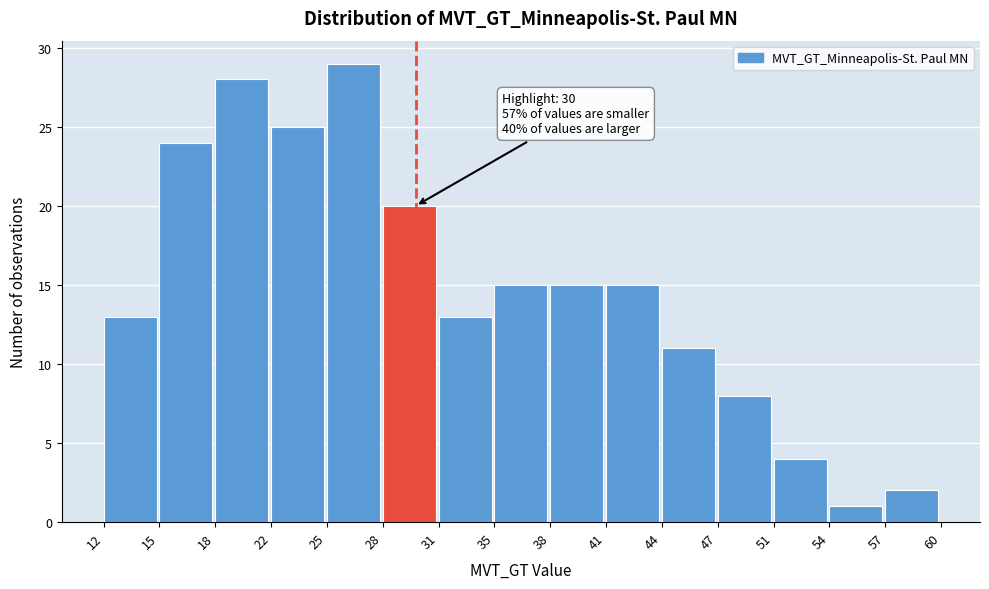

Which range on the x-axis has the tallest bar?

25 to 28